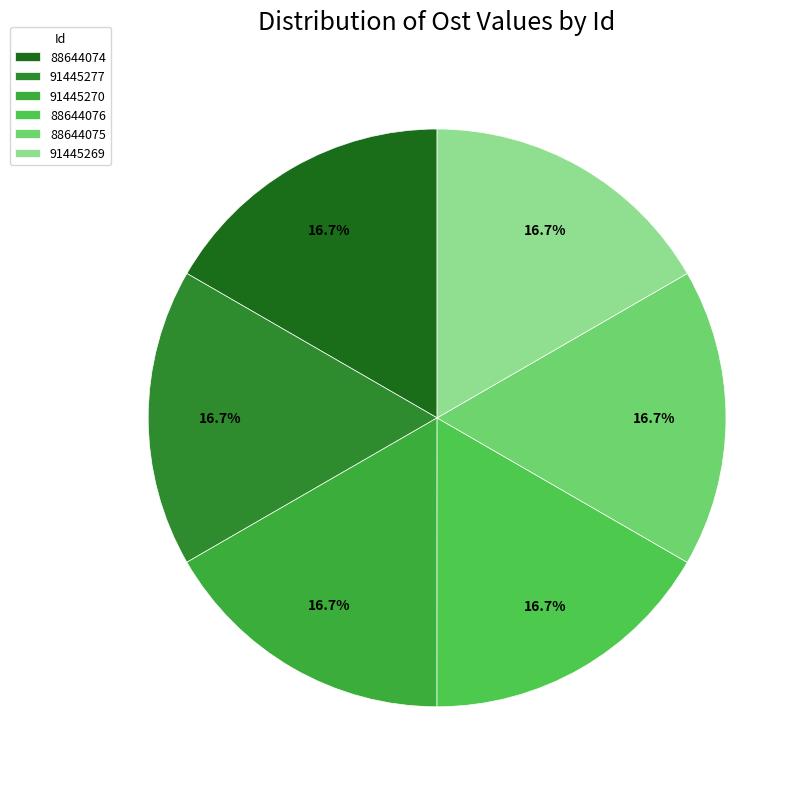

Combined, do 88644074 and 91445270 account for over 50%?

No